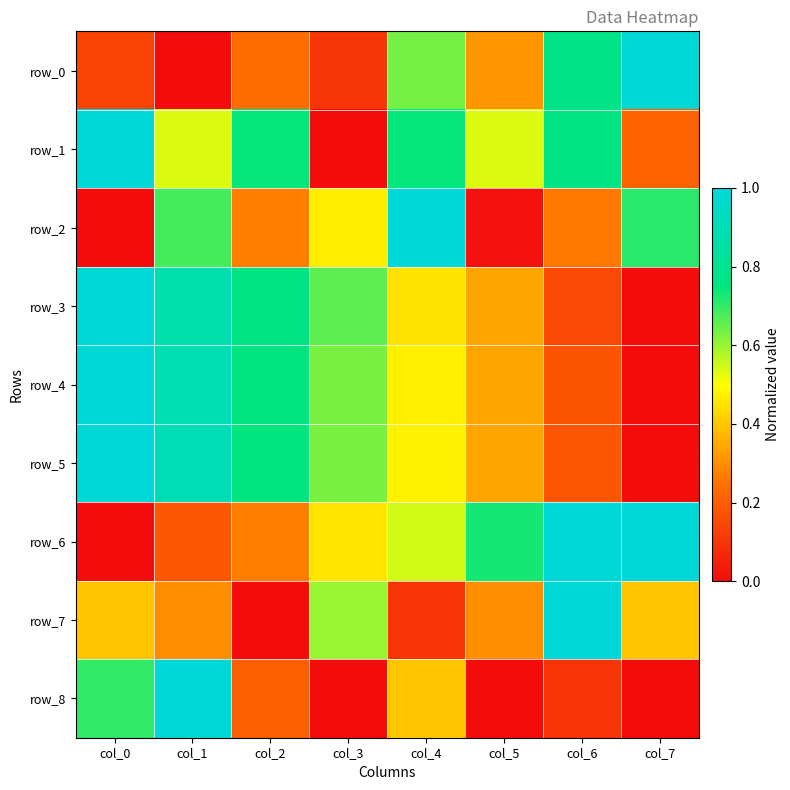

What is the spread (max minus min) of values at col_7?

1.0